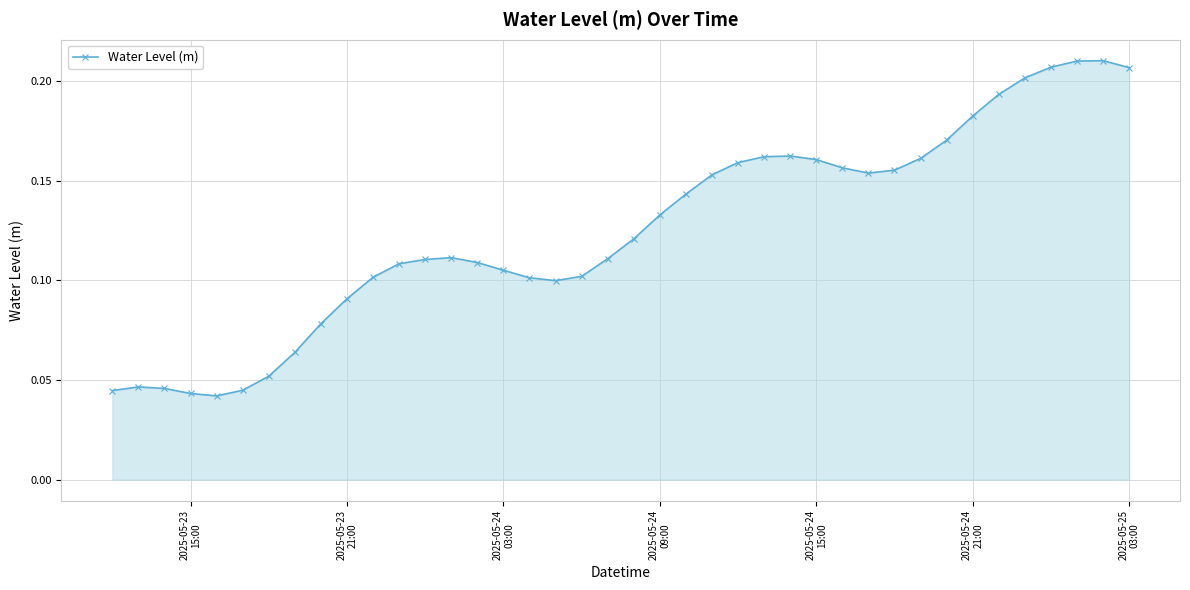

Count the values in the range 0 to 1.

40